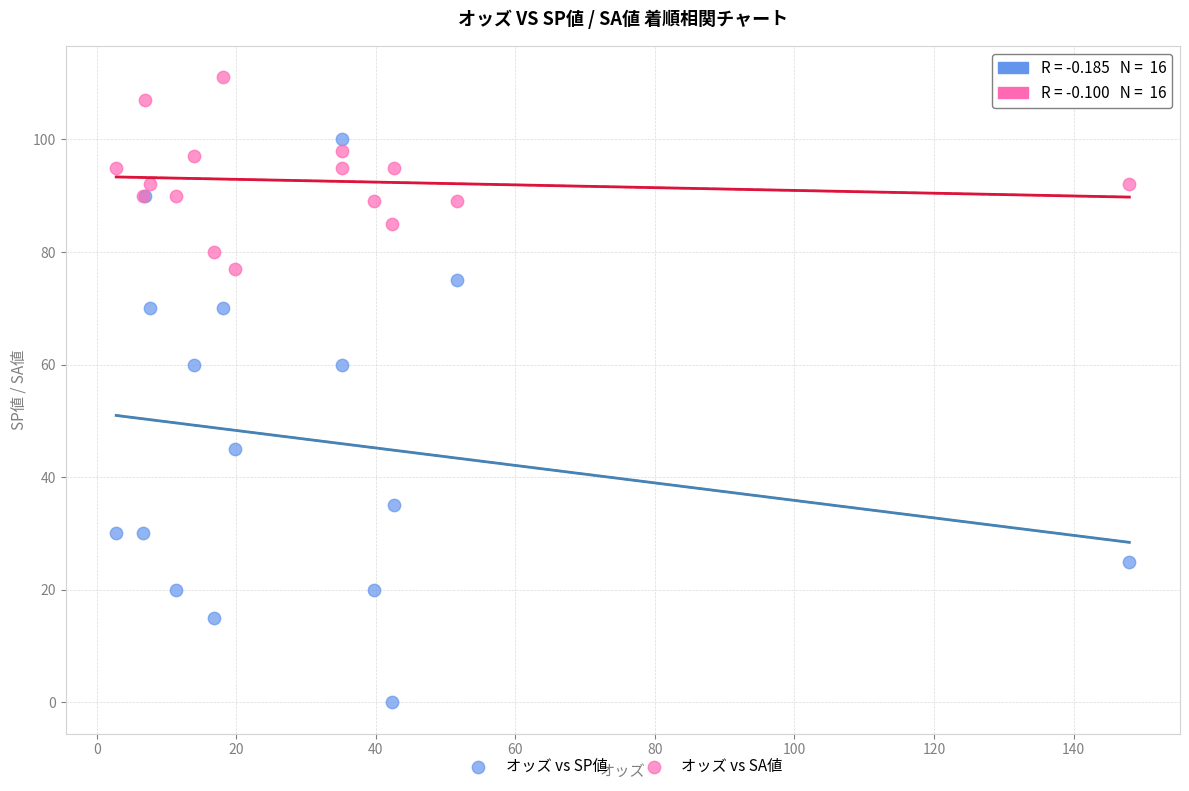

In the オッズ vs SP値 series, what Y value is closest to 50?

45